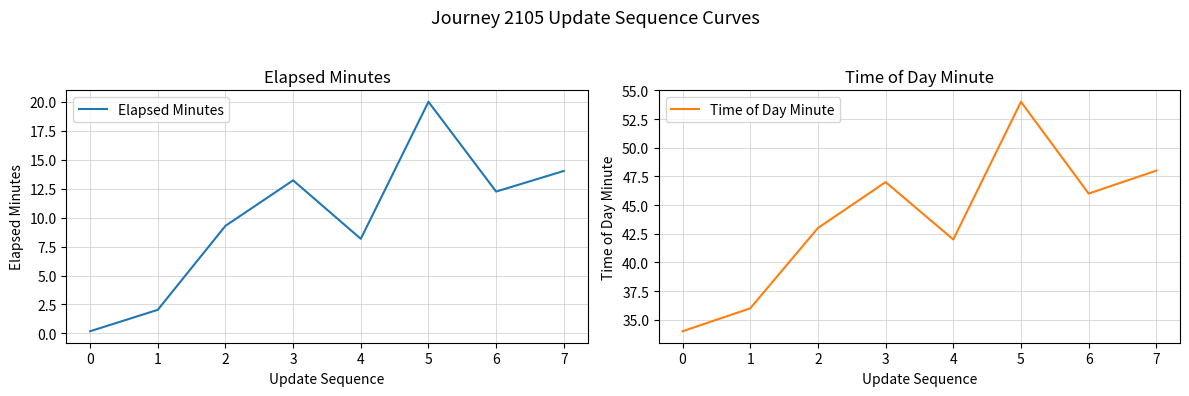

Rank the categories by Time of Day Minute value from highest to lowest.

5, 7, 3, 6, 2, 4, 1, 0